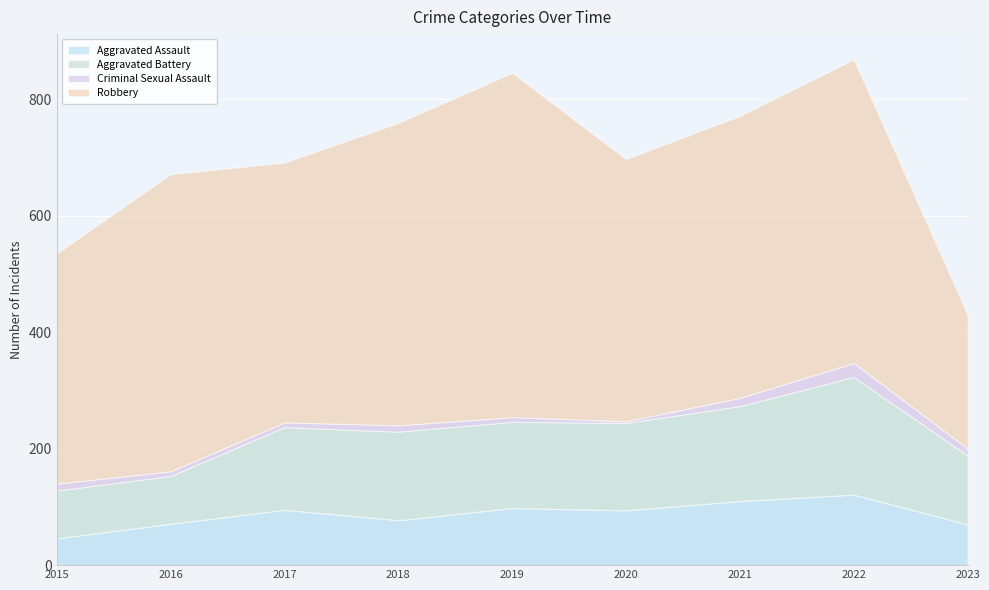

True or false: Aggravated Assault and Robbery intersect in this chart.

False